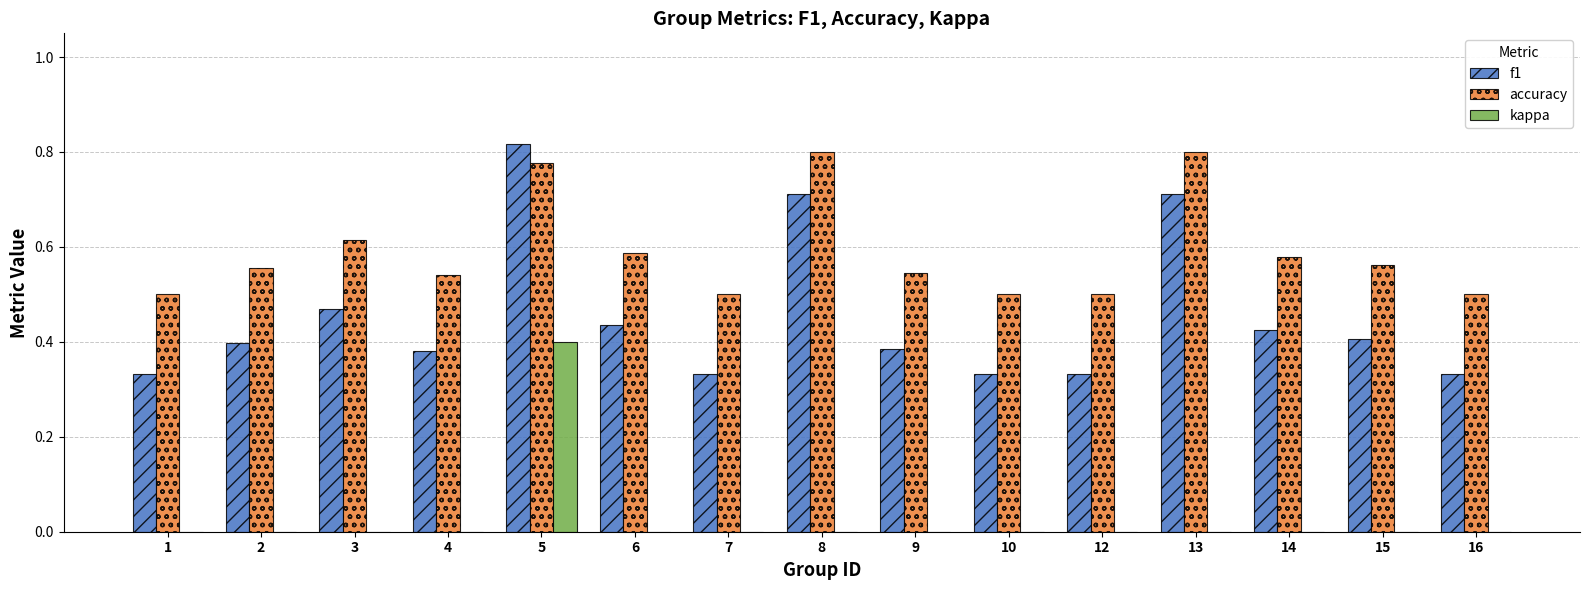

Which category has the highest value in the kappa series?

5